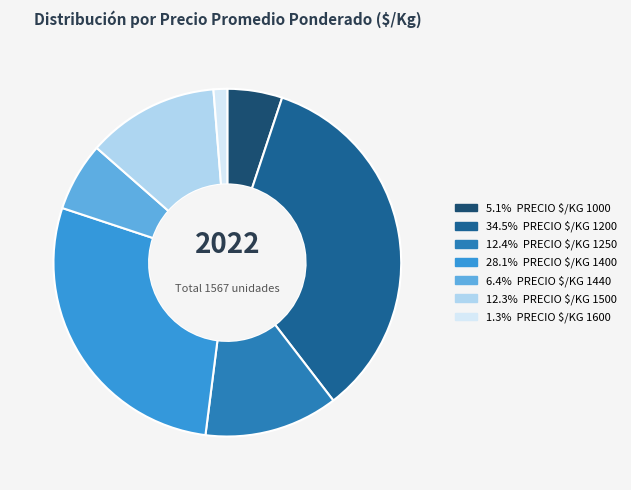

Is there a majority slice in this chart?

No